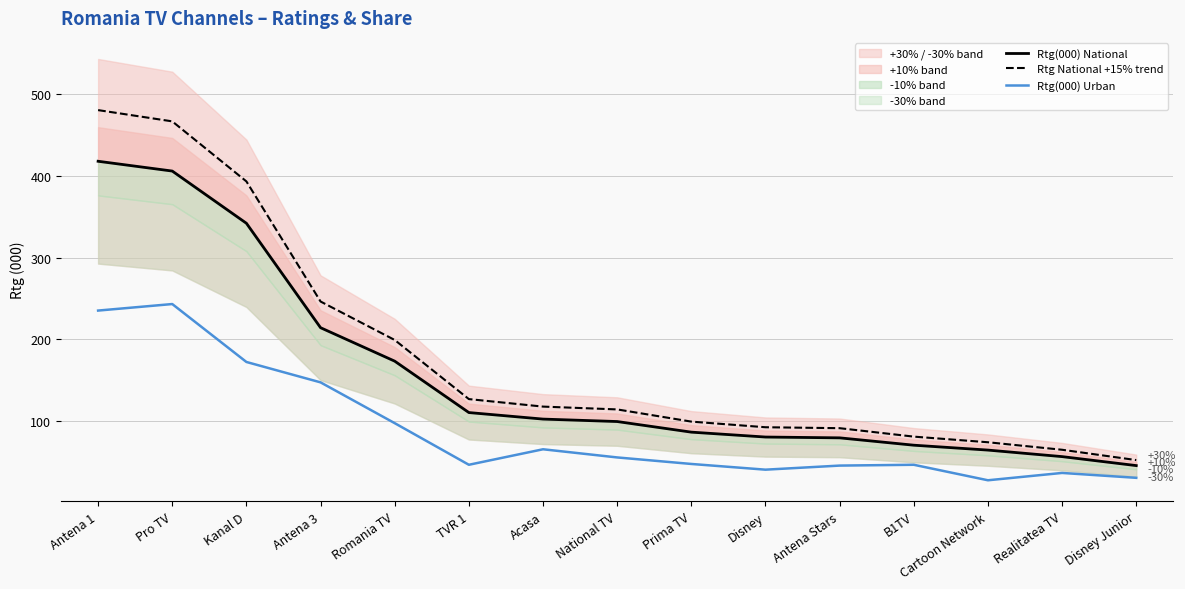

At how many categories does at least one series exceed 278?

3